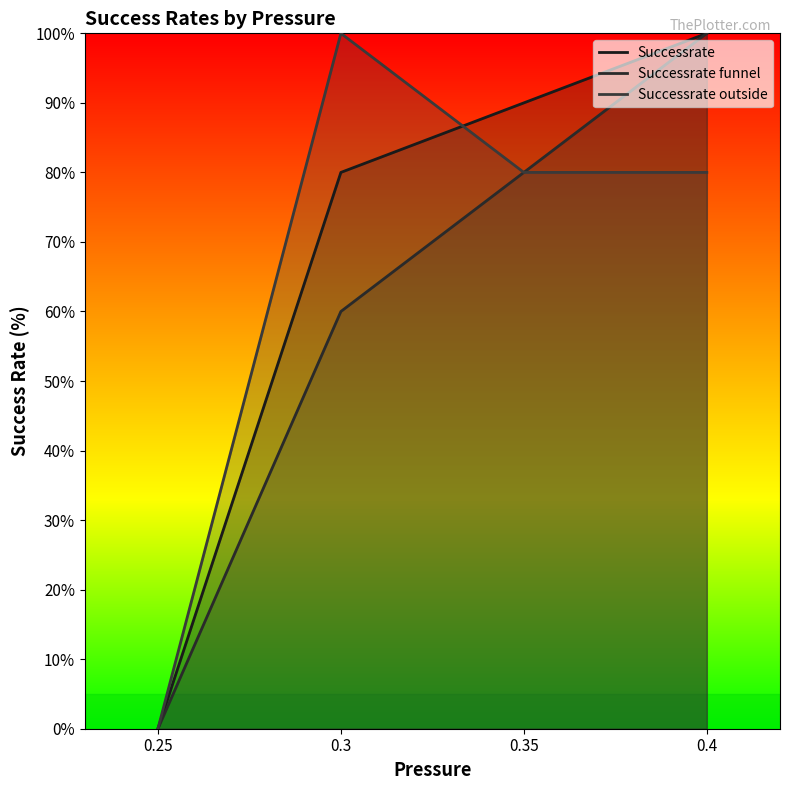

What is the value of the Successrate funnel point at the 2nd from the left?

60